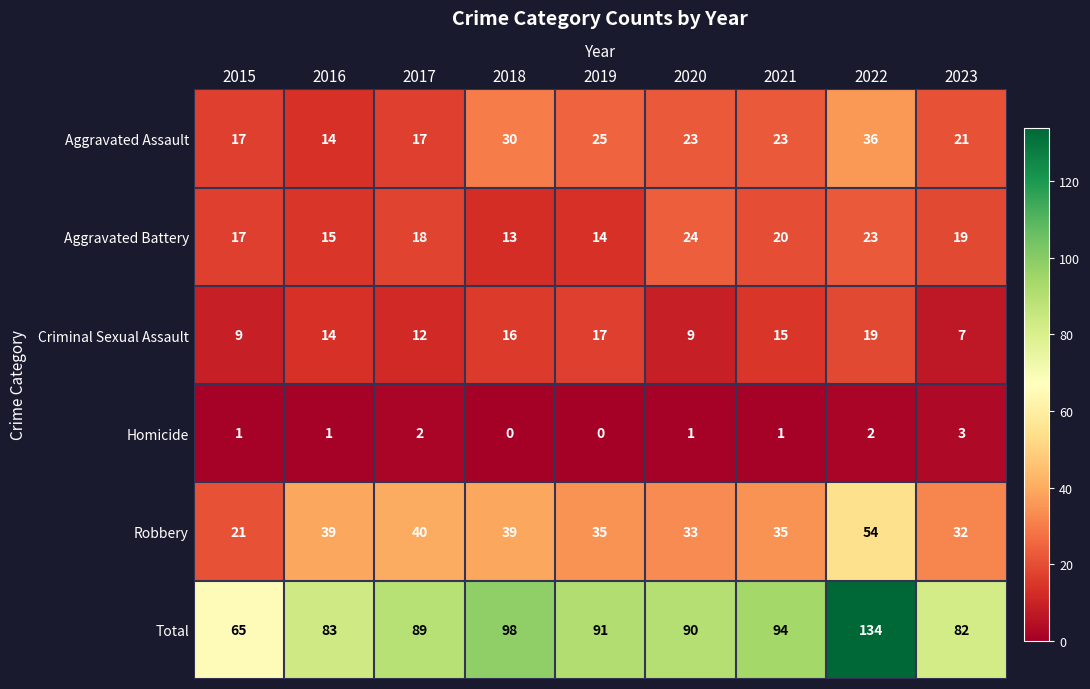

At which category is the sum across all series the highest?

2022